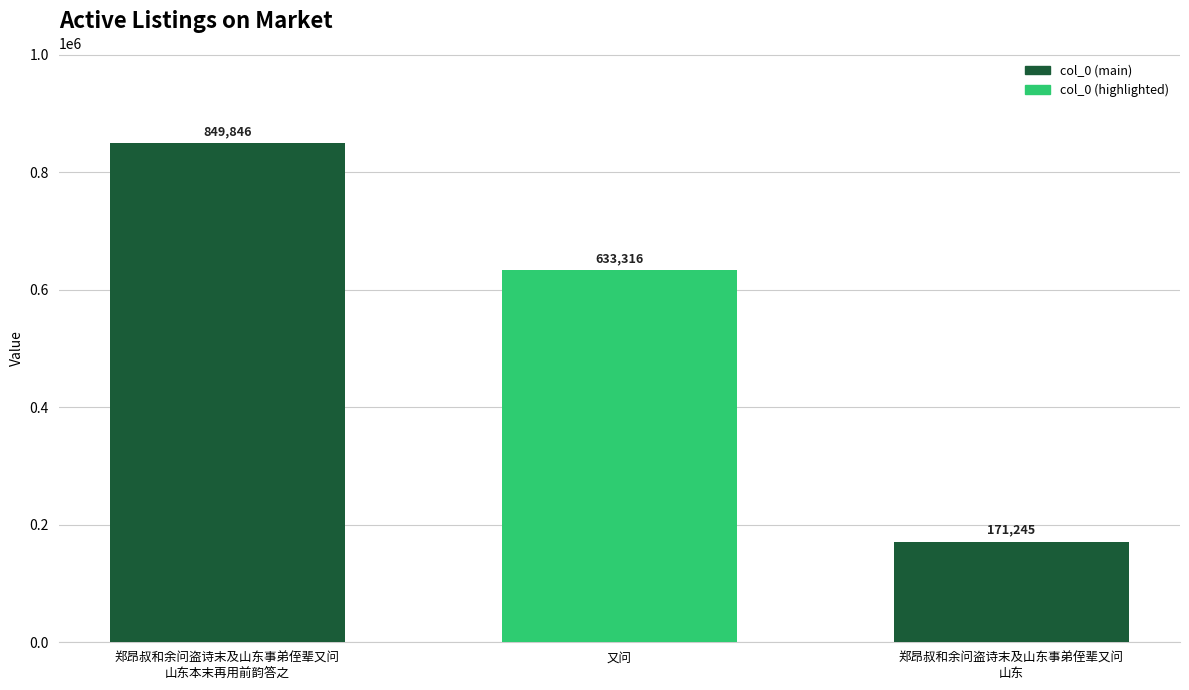

The value at 郑昂叔和余问盗诗末及山东事弟侄辈又问
山东本末再用前韵答之 is 849846. True or false?

True